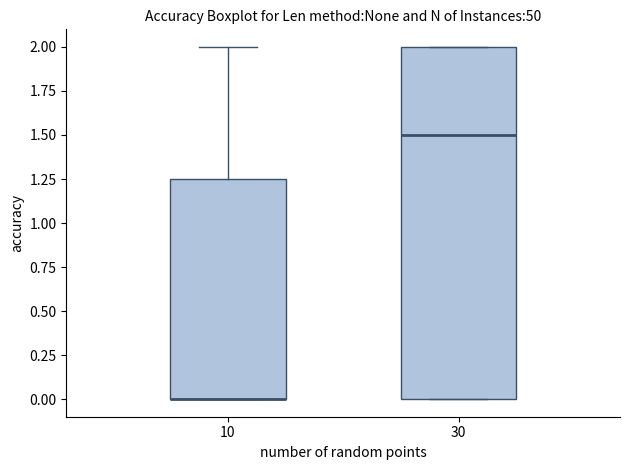

Reading left to right, transcribe this box plot: for each box, give where its median line is, the range the box spans, and where its two whiskers end, as read against the y-axis. The values are not printed on the chart, so give them approximately, as read against the axis.

10: median 0.00 (drawn on the box's lower edge), box 0.00 to 1.25, whiskers 0.00 to 2.00
30: median 1.50, box 0.00 to 2.00, whiskers 0.00 to 2.00